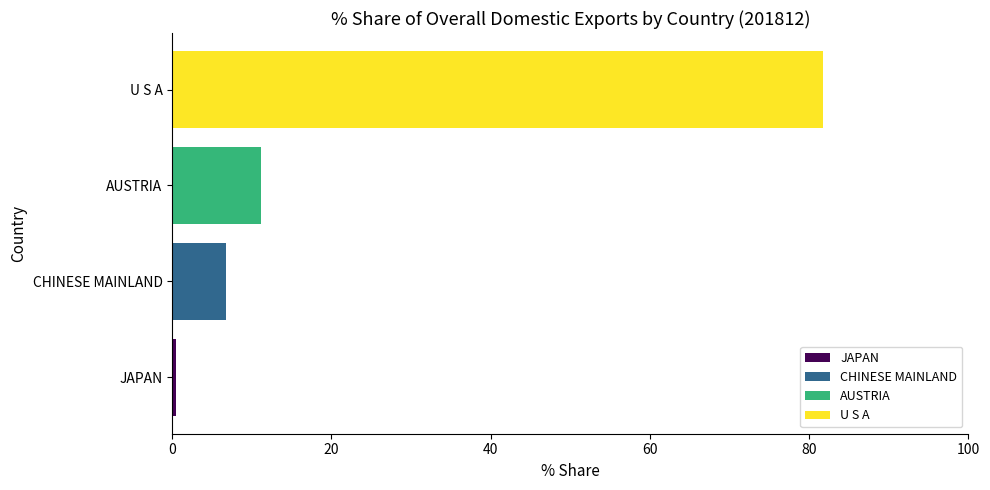

What is the change in value from AUSTRIA to U S A?

+70.5